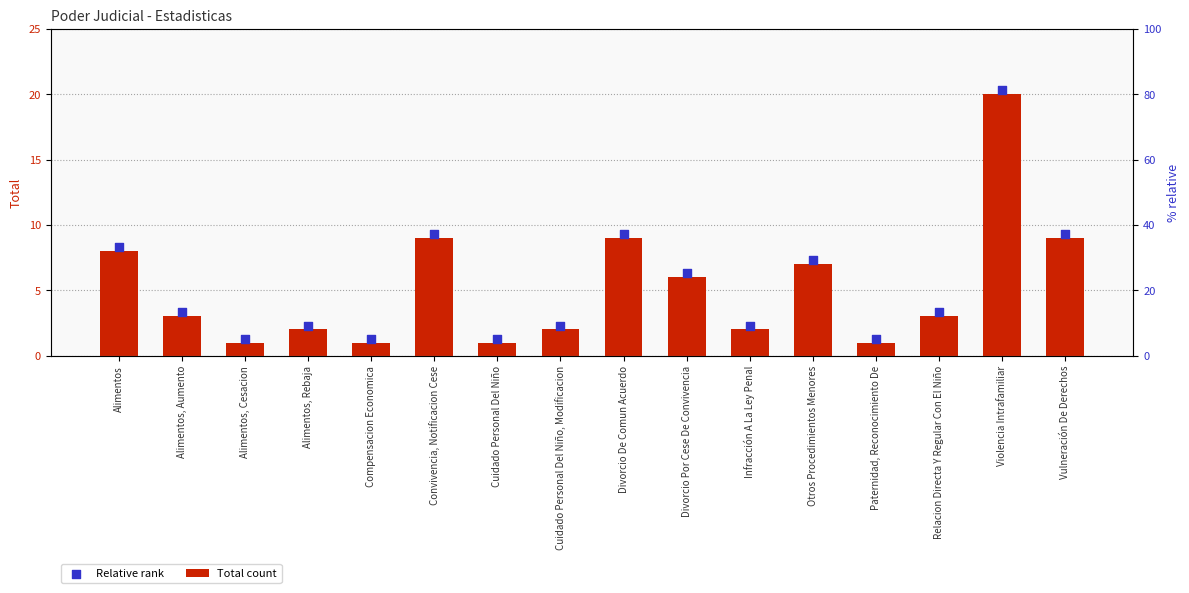

At how many categories does at least one series exceed 5?

7